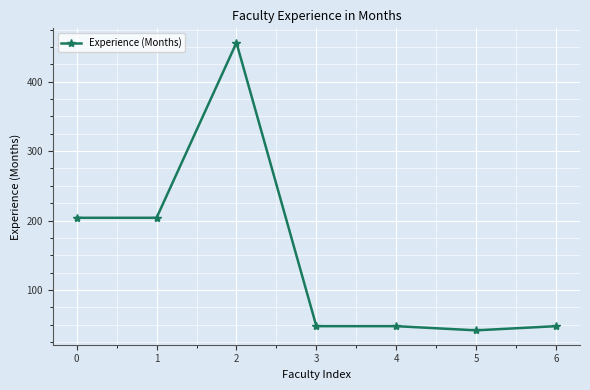

What is the change in value from 3 to 5?

-6